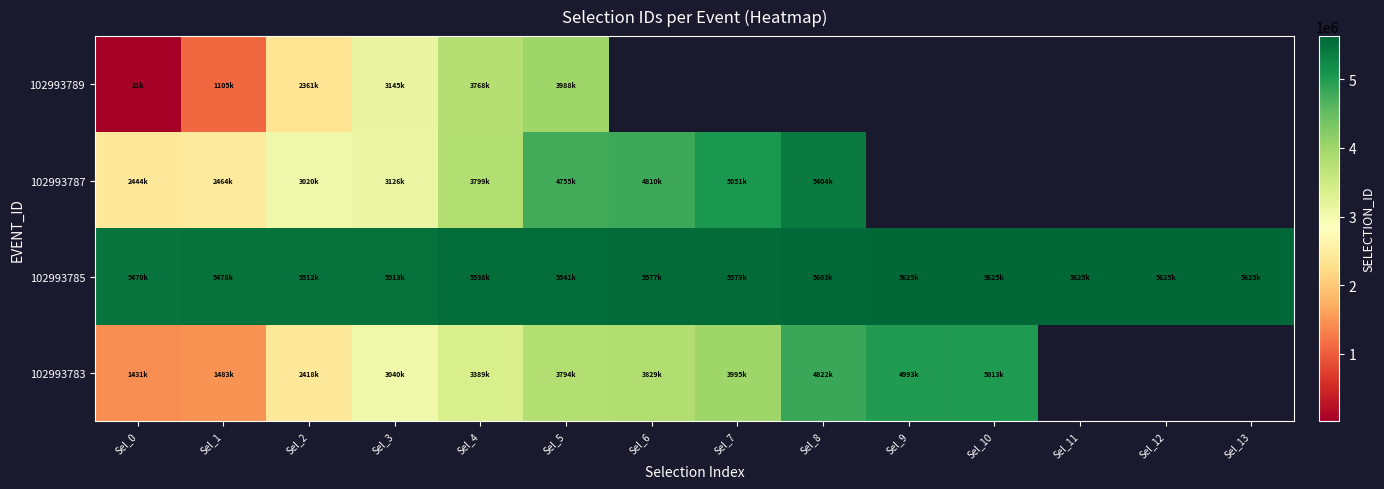

The value of 102993787 at Sel_2 is 3020870.0. True or false?

True